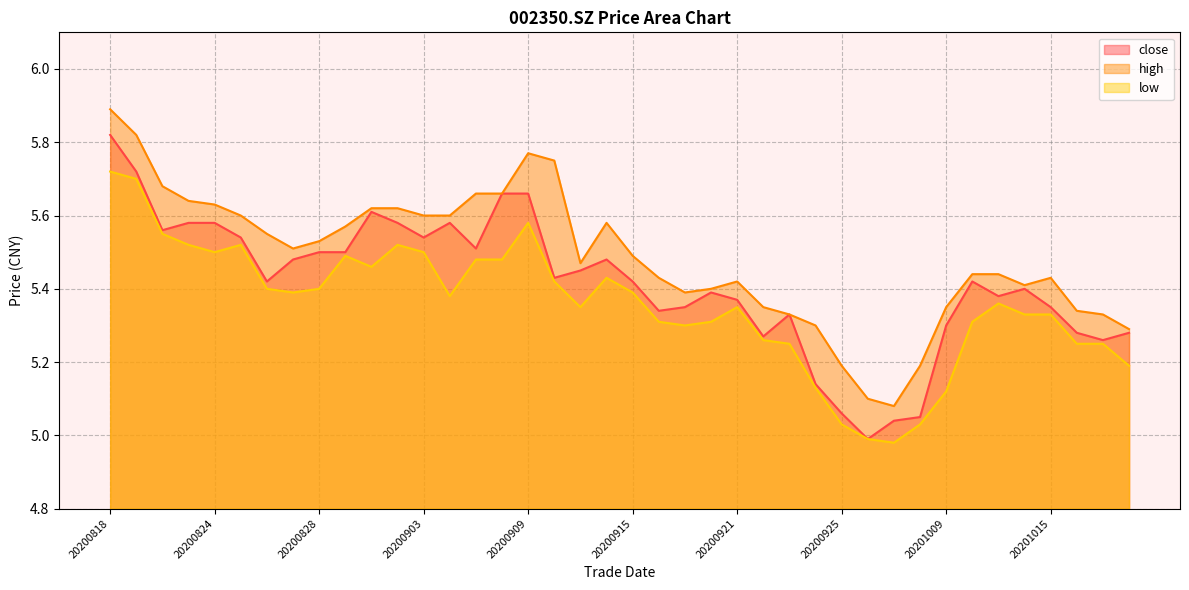

Where does the low series first go above 5?

20200818